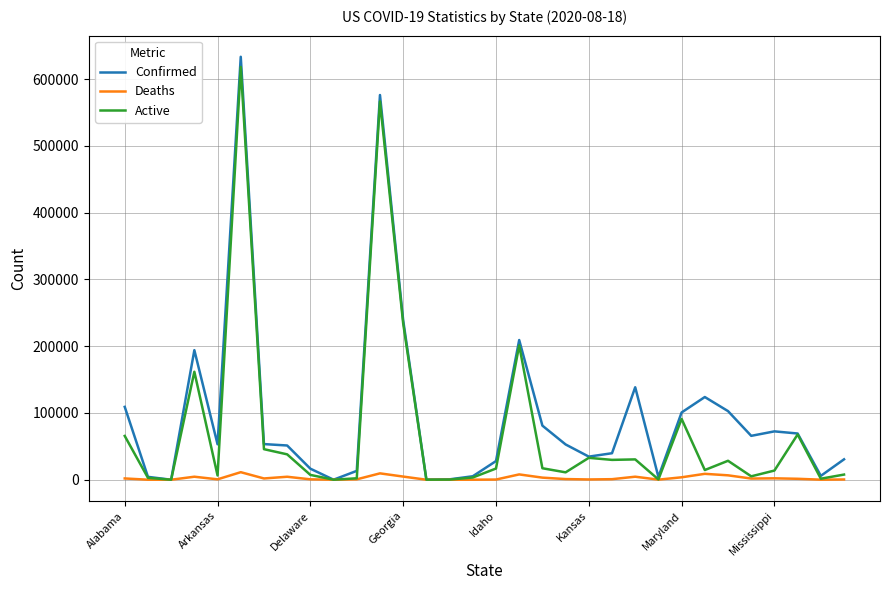

What is the difference between the second highest and minimum values in the Deaths series?

9539